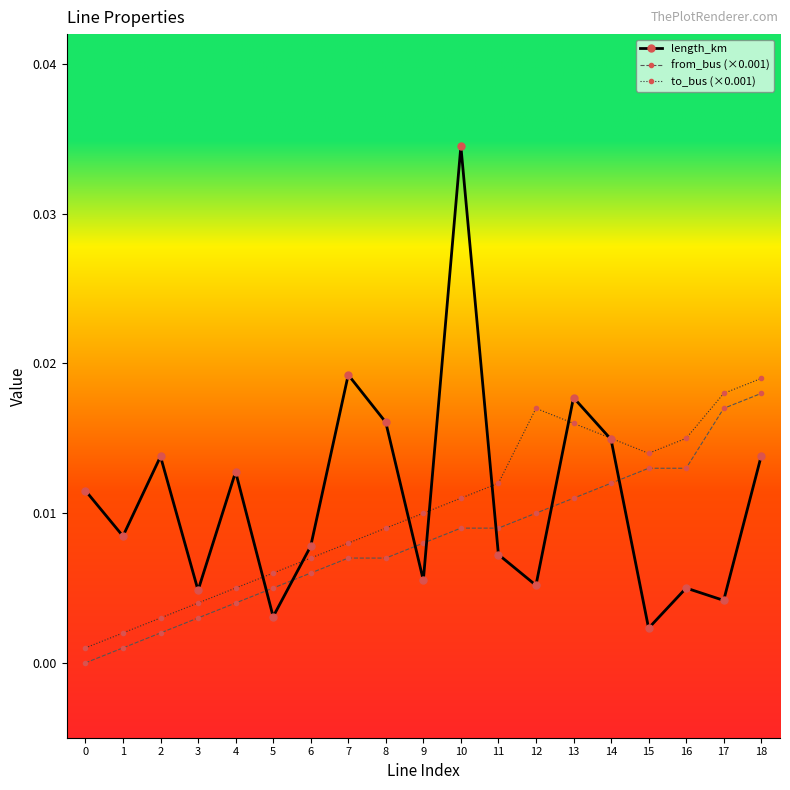

Between 1 and 8, which series saw the biggest shift?

length_km